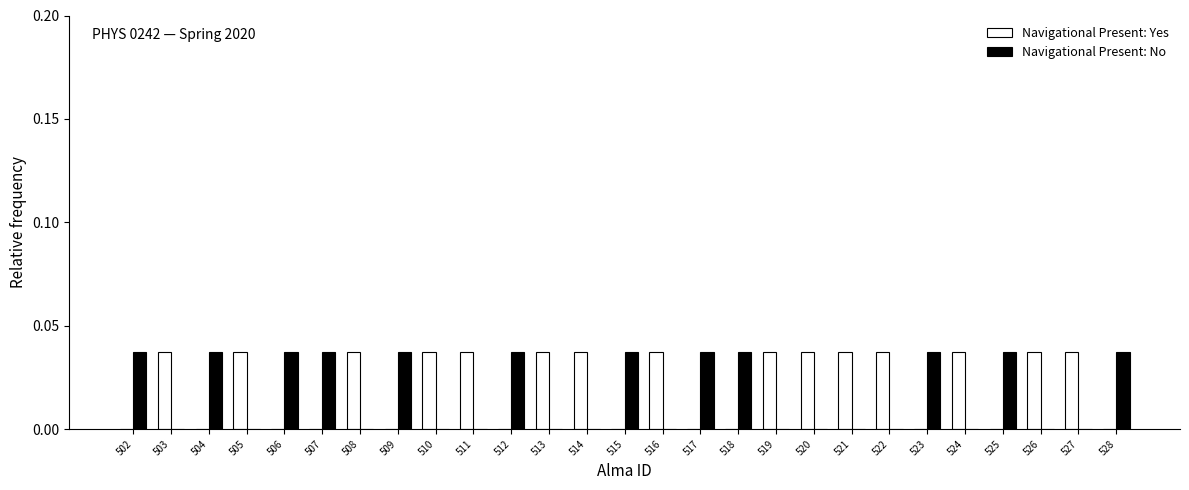

Does the chart contain stacked bars?

No